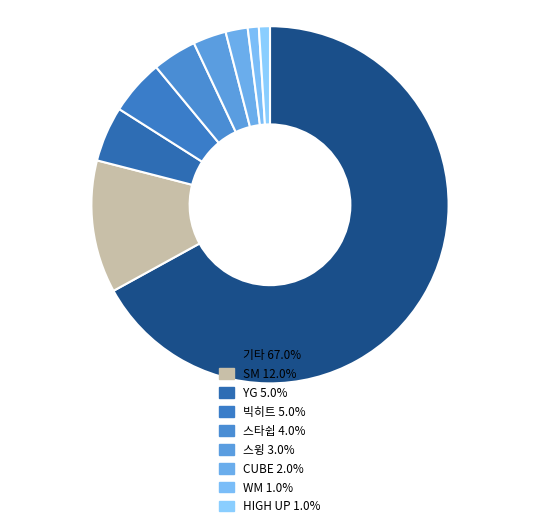

Which category accounts for the majority?

기타